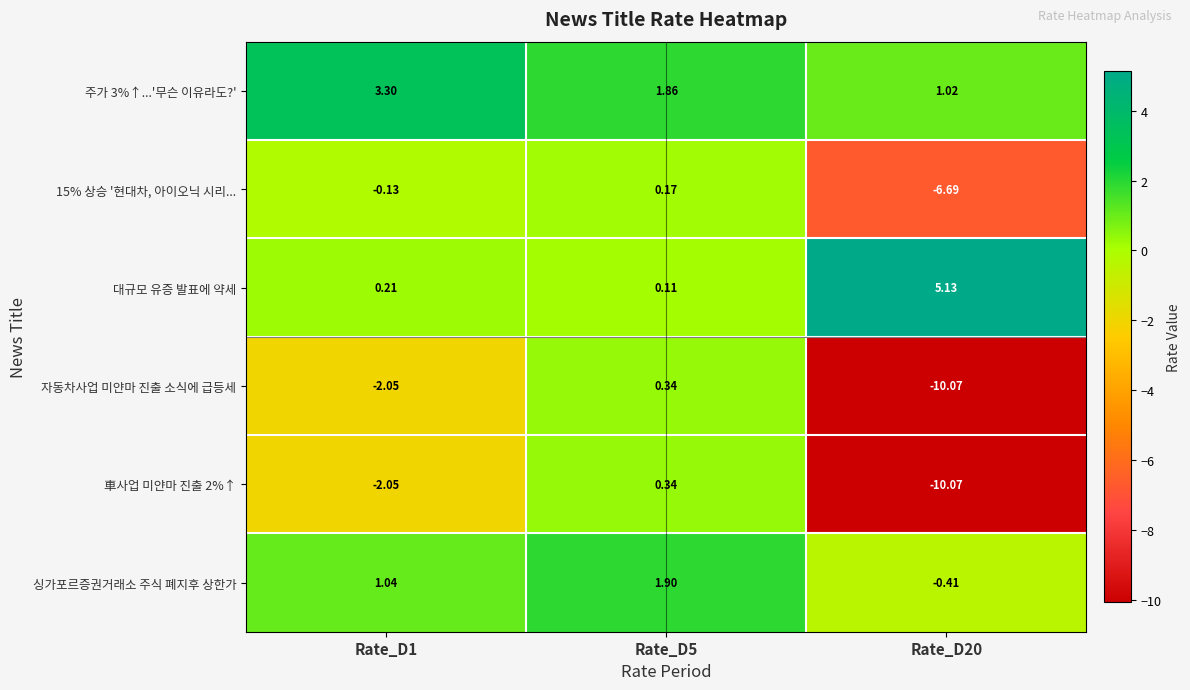

Is the value of 싱가포르증권거래소 주식 폐지후 상한가 at Rate_D20 greater than the value of 車사업 미얀마 진출 2%↑ at Rate_D1?

Yes